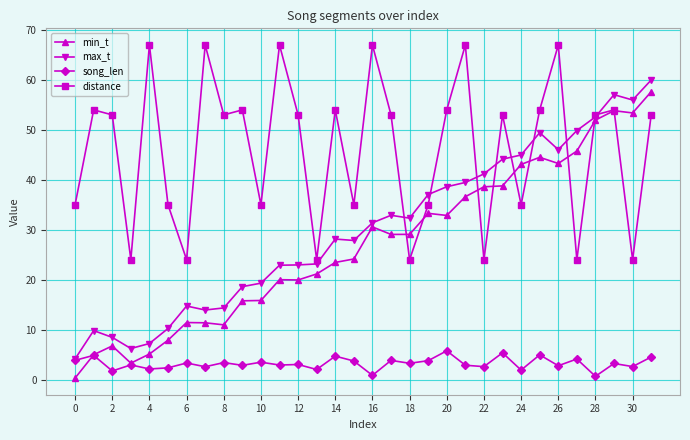

How many lines are shown in the chart?

4